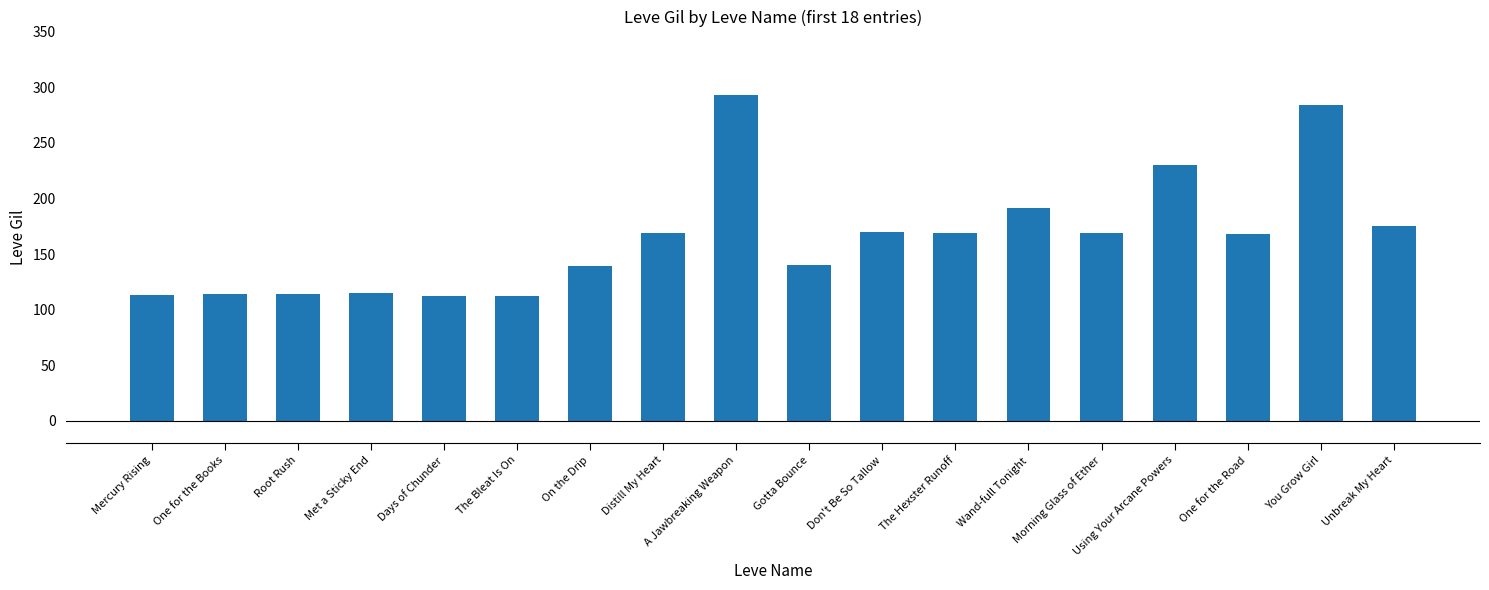

At which label is the value closest to 202?

Wand-full Tonight